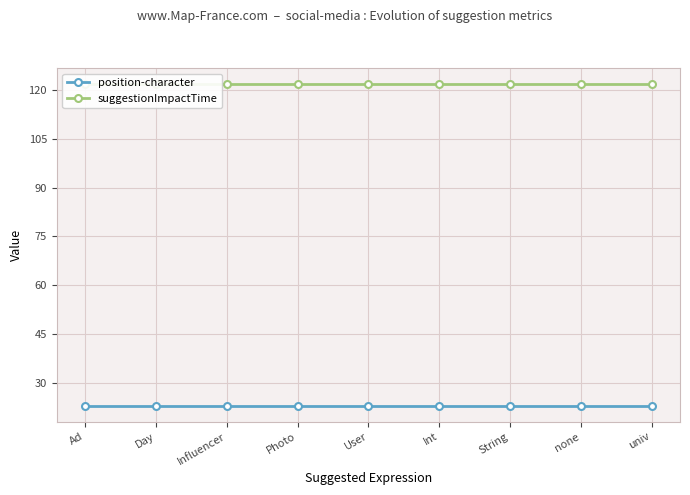

How many distinct data groups are displayed?

2